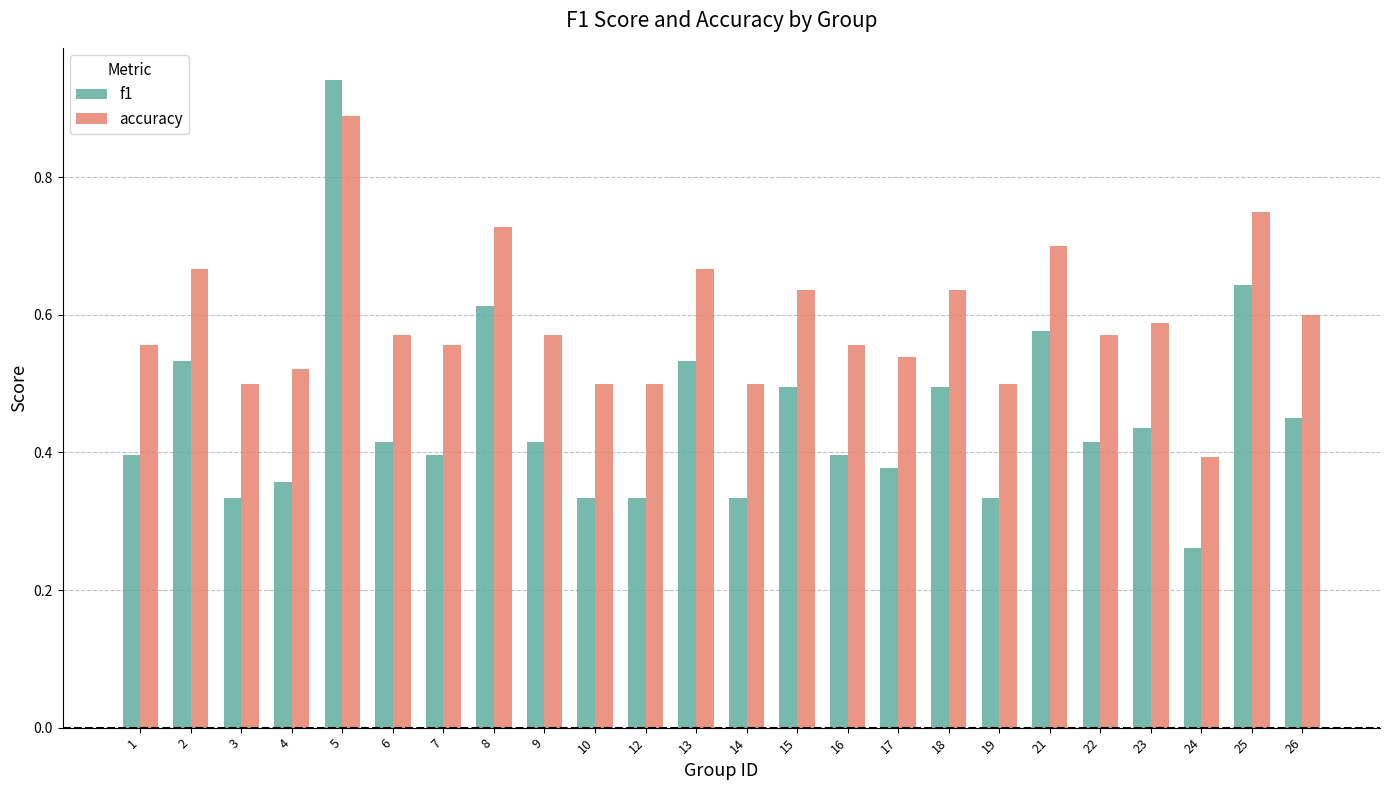

What is the sum of all f1 values?

10.8